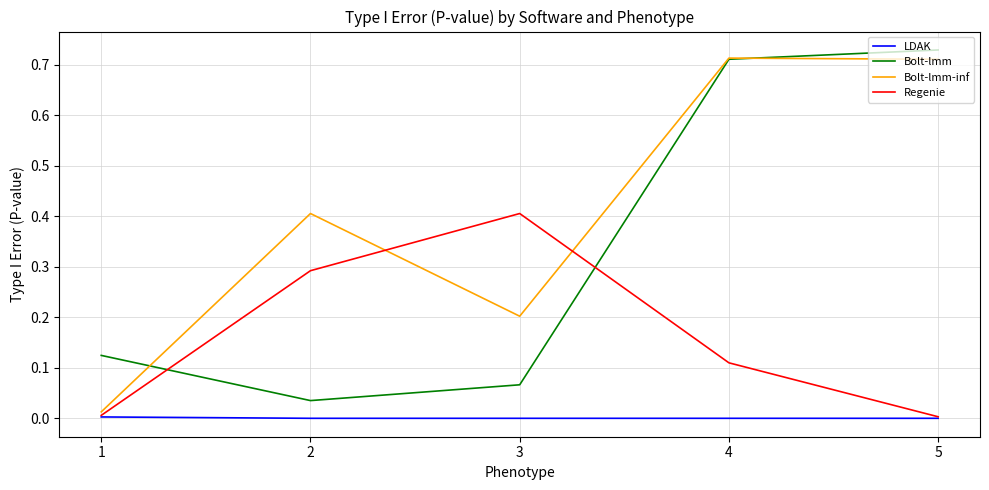

True or false: Bolt-lmm-inf has more than 2 points higher than both neighbors.

False